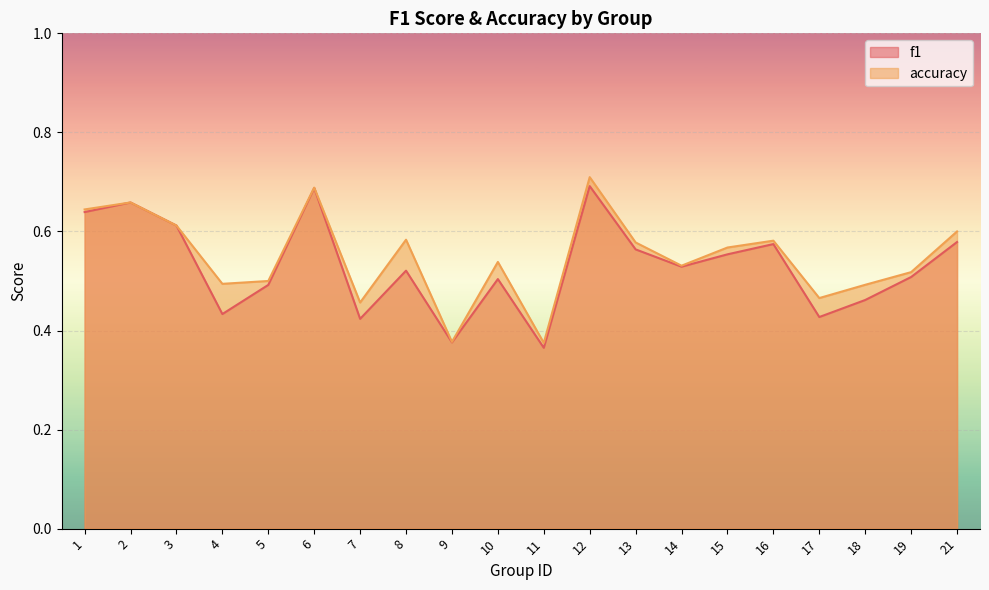

Reading left to right, list all the values displayed in this chart.

f1: 0.6	0.7	0.6	0.4	0.5	0.7	0.4	0.5	0.4	0.5	0.4	0.7	0.6	0.5	0.6	0.6	0.4	0.5	0.5	0.6
accuracy: 0.6	0.7	0.6	0.5	0.5	0.7	0.5	0.6	0.4	0.5	0.4	0.7	0.6	0.5	0.6	0.6	0.5	0.5	0.5	0.6